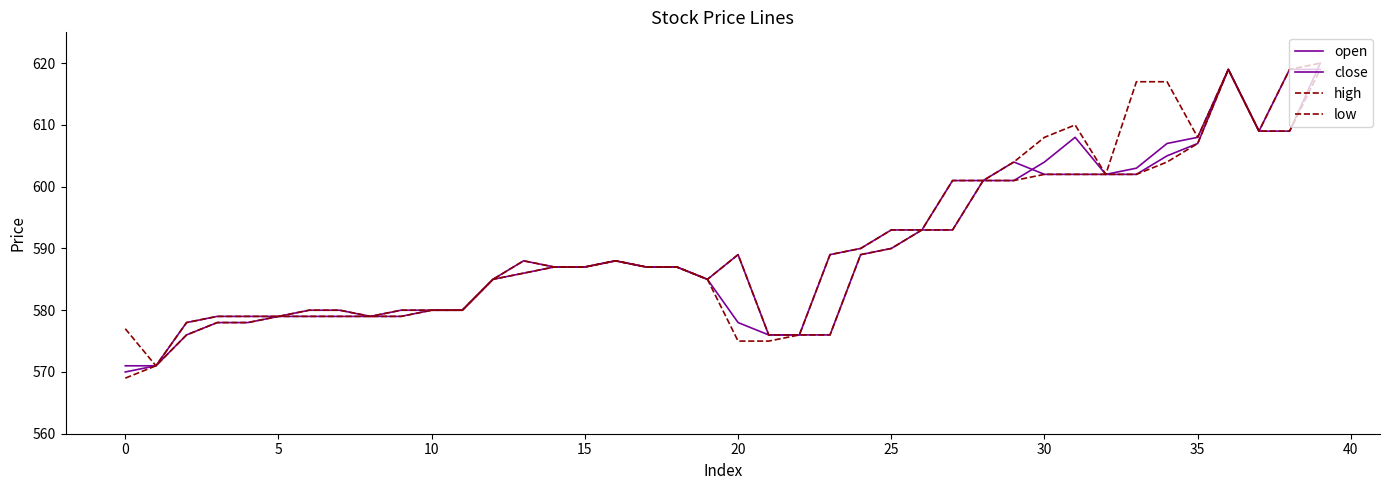

Does the chart have visible grid lines?

No